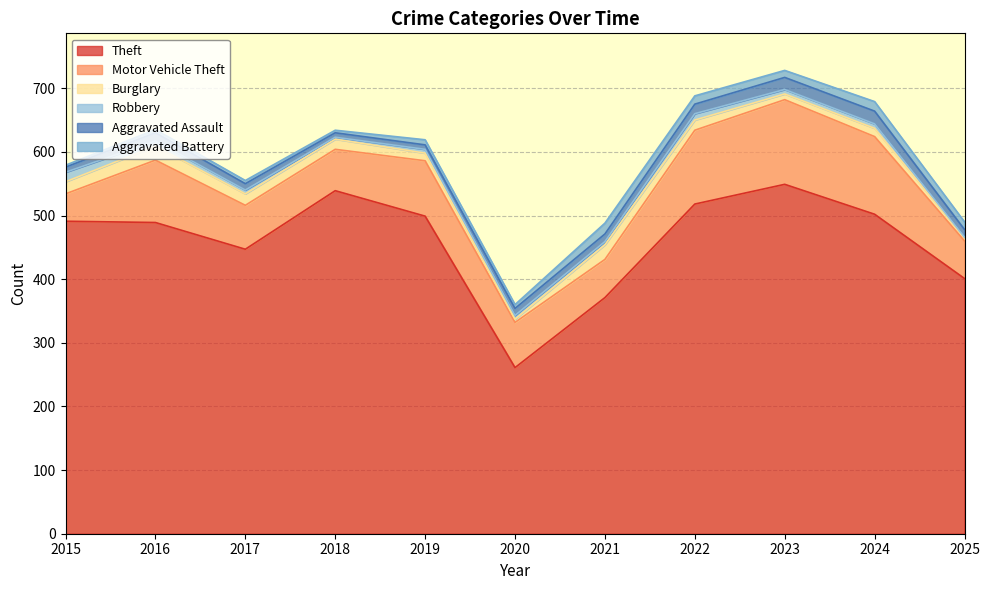

Is it true that Theft equals 491 at 2015?

True